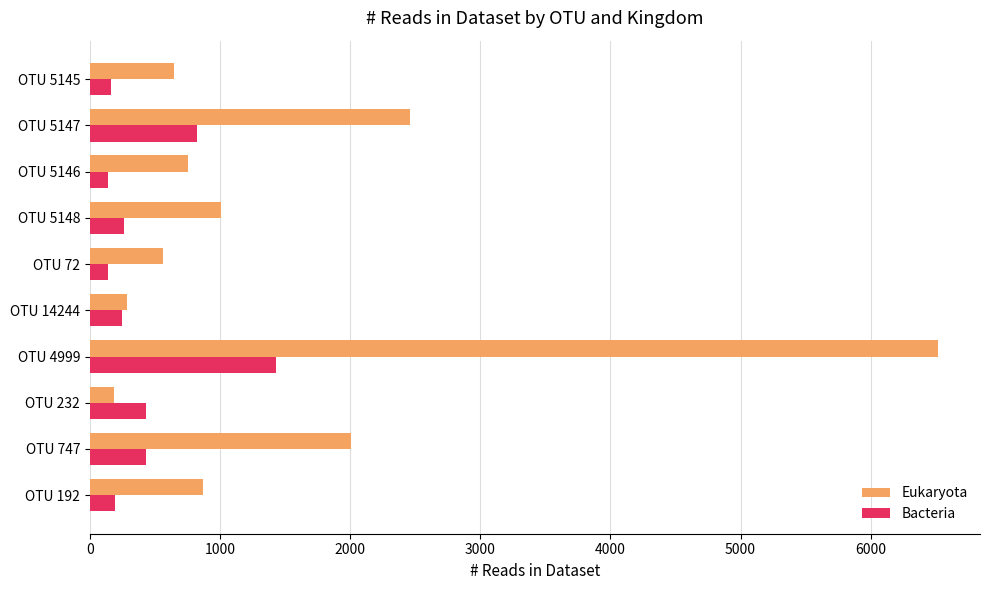

What is the difference between the maximum and second lowest values in the Eukaryota series?

6229